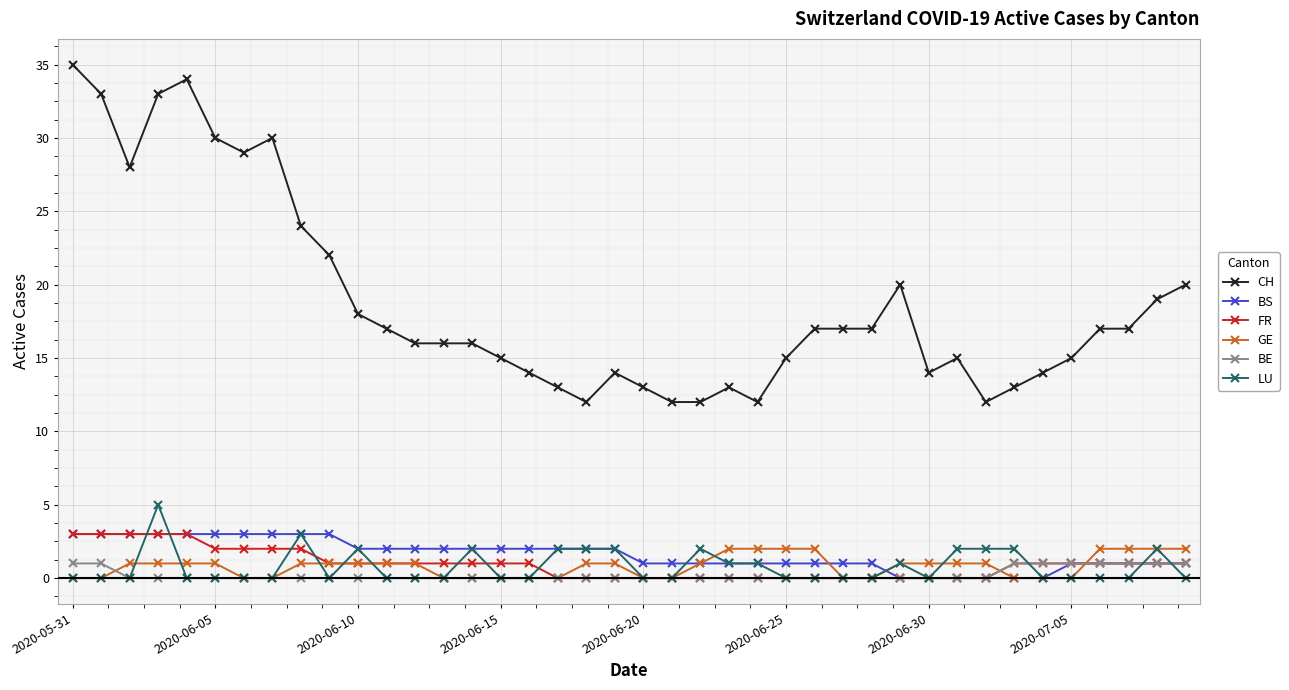

Which series has the largest range (max minus min)?

CH